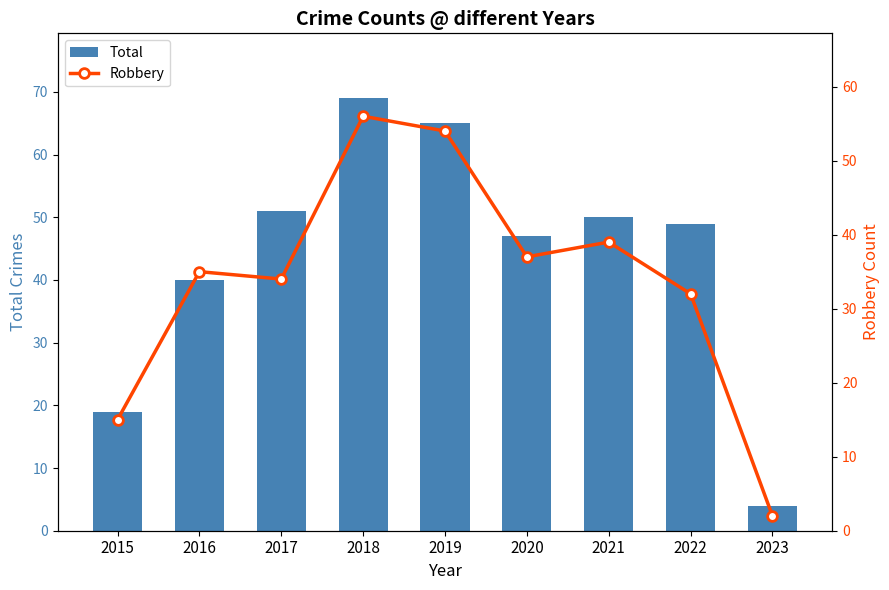

What is the value of the Robbery bar at the 2nd from the left?

35